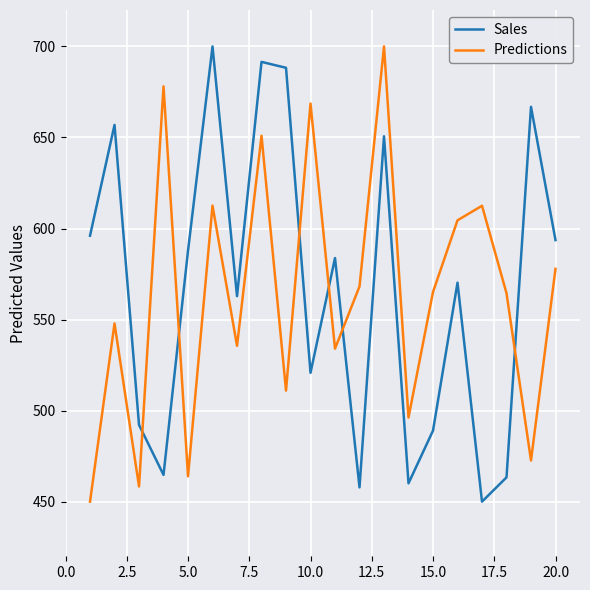

True or false: Sales and Predictions cross at least once.

True